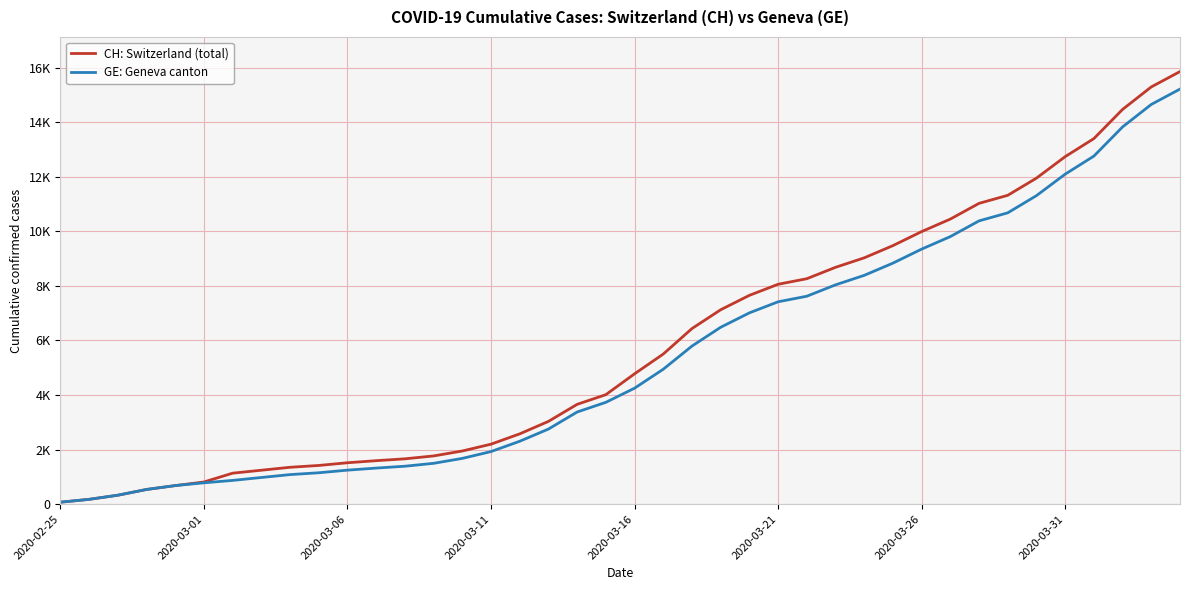

What is the lowest value of the CH: Switzerland (total) series?

72